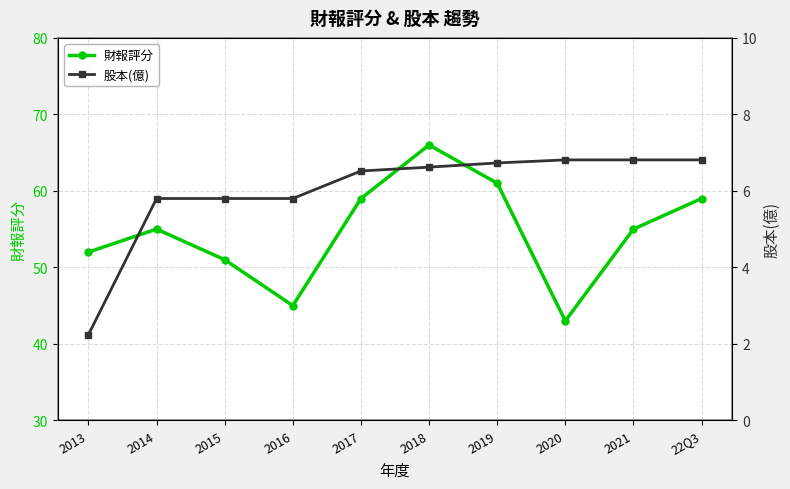

Reading left to right, what are all the values shown in this chart?

財報評分: 52.0	55.0	51.0	45.0	59.0	66.0	61.0	43.0	55.0	59.0
股本(億): 2.2	5.8	5.8	5.8	6.5	6.6	6.7	6.8	6.8	6.8